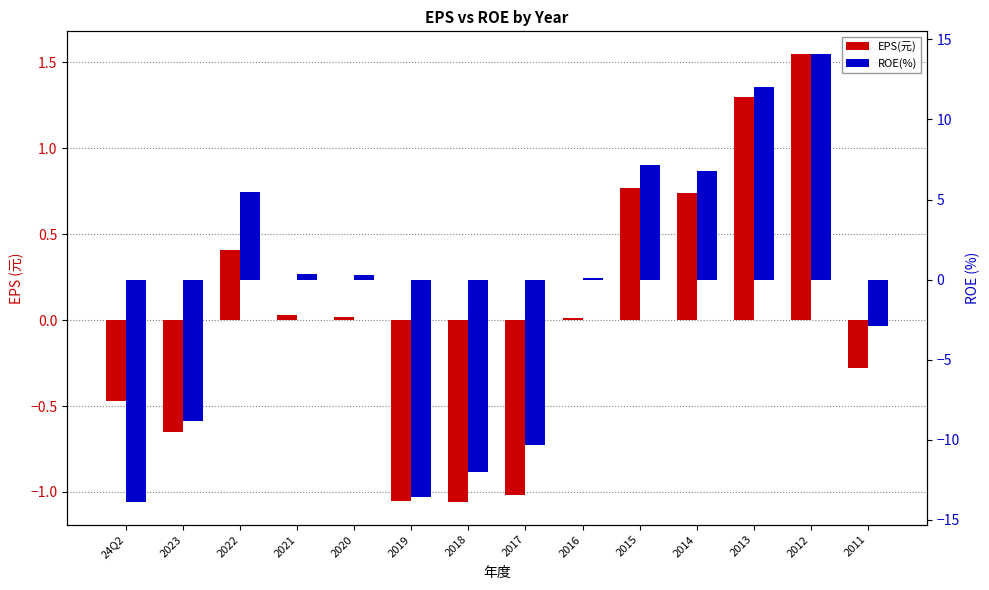

Are the bars grouped side by side (vs. stacked)?

Yes